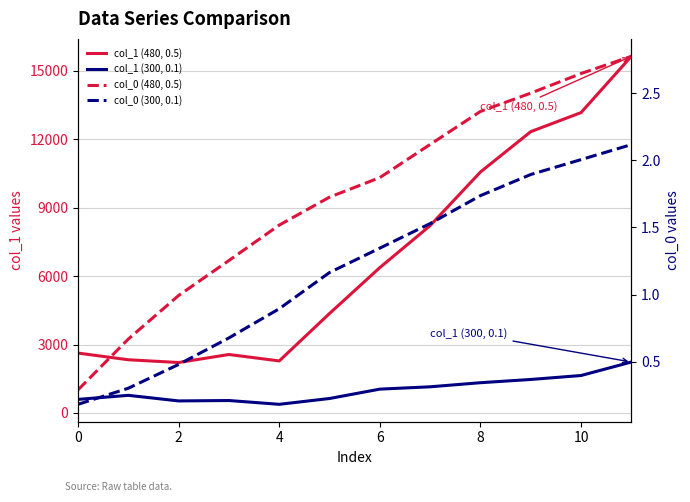

The col_1 (480, 0.5) series shows 10562.6 at 8. True or false?

True